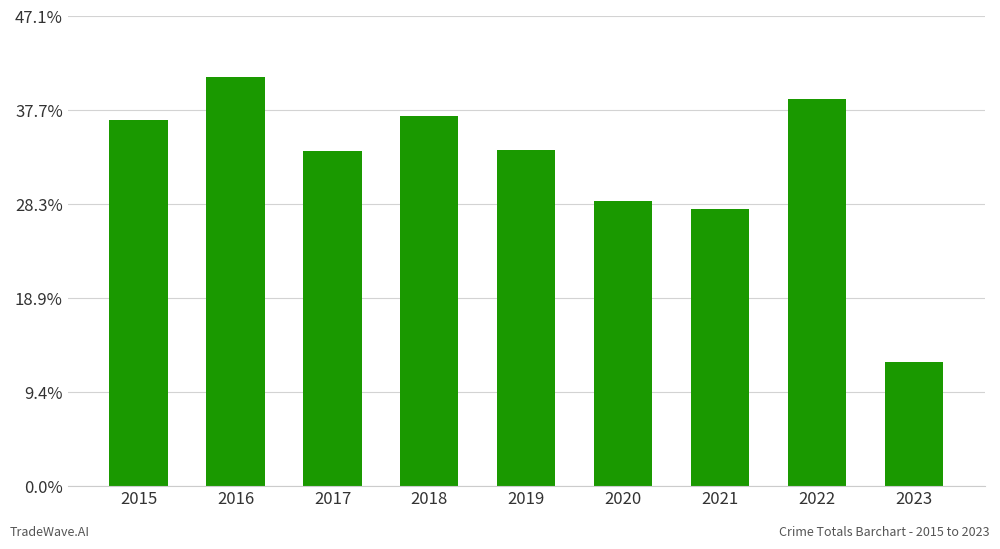

Does the chart contain any negative values?

No